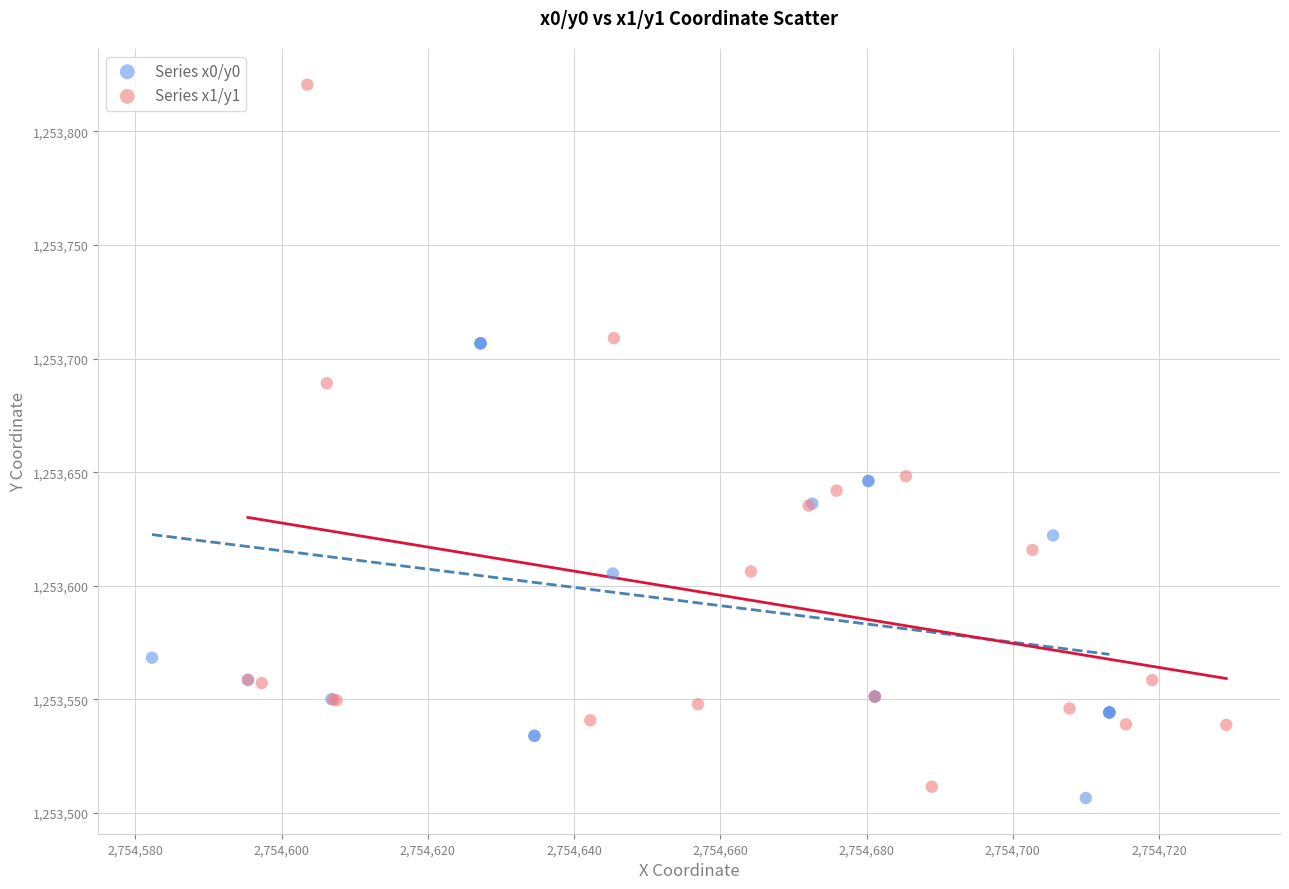

Which series contains the highest Y value?

Series x1/y1